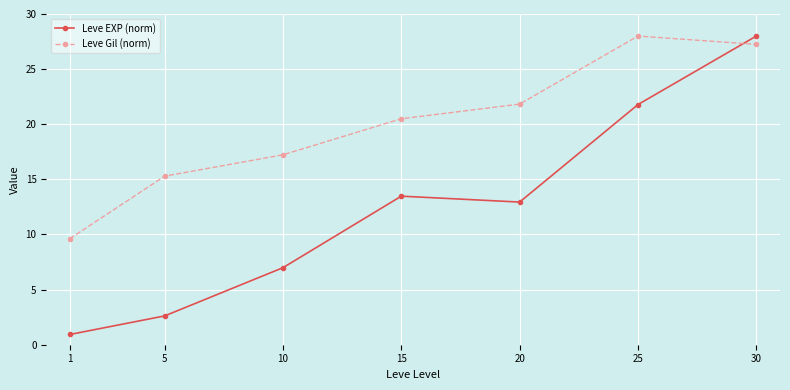

How many values in the Leve EXP (norm) series exceed 12?

4